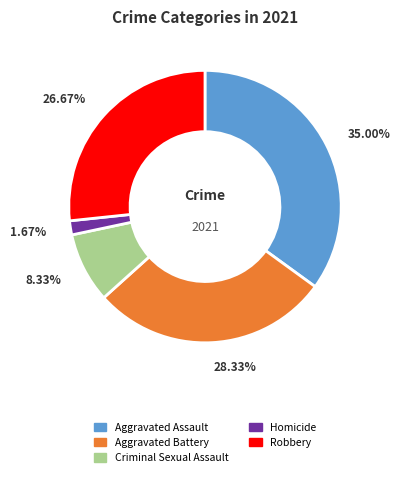

Which has a higher value, Aggravated Battery or Aggravated Assault?

Aggravated Assault